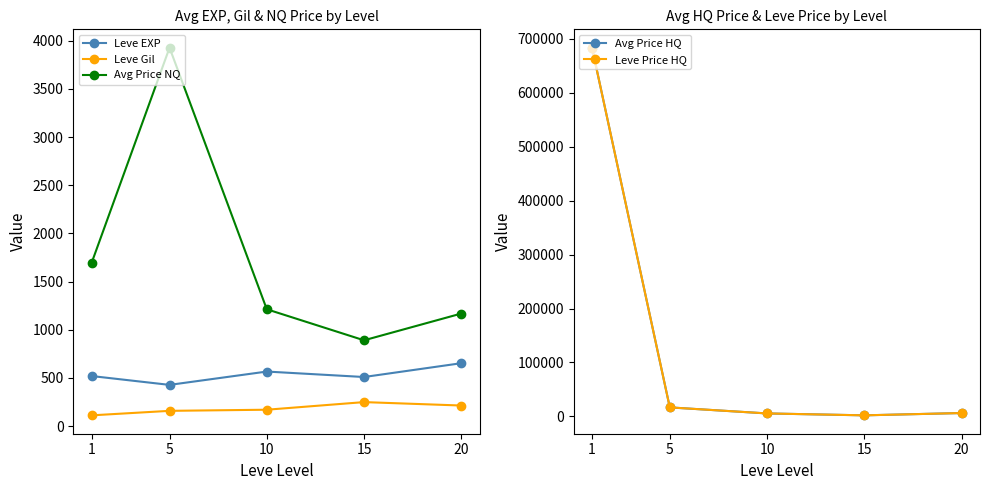

How many categories are shown in the chart?

5